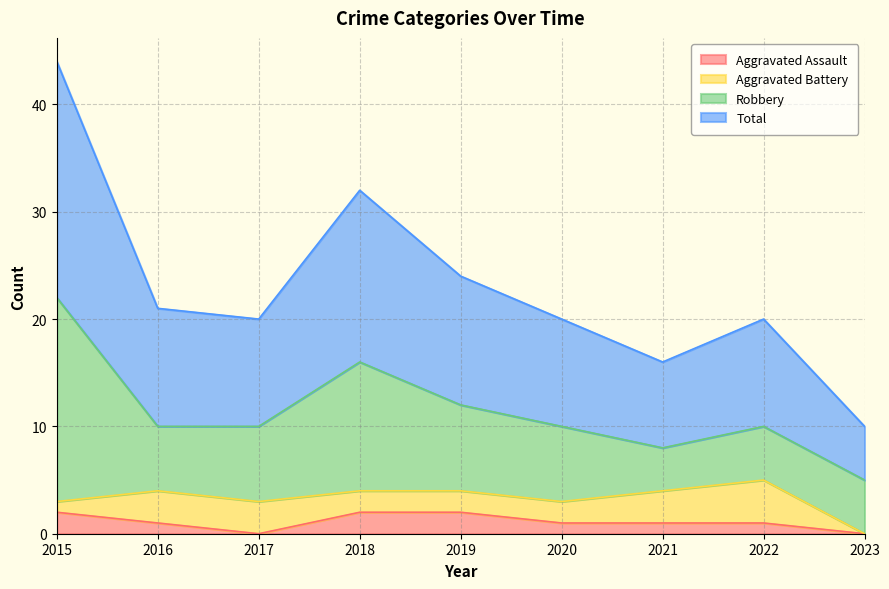

The value of Aggravated Assault at 2020 is 1. True or false?

True